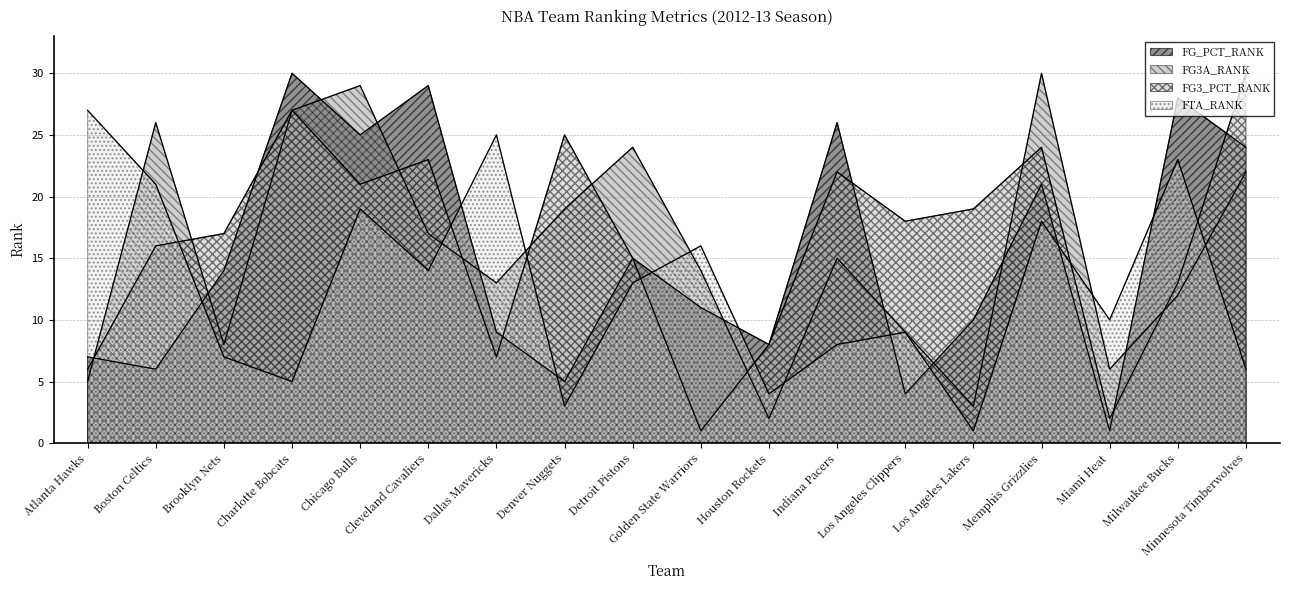

Rank the series by their maximum value, from lowest to highest.

FTA_RANK, FG_PCT_RANK, FG3A_RANK, FG3_PCT_RANK